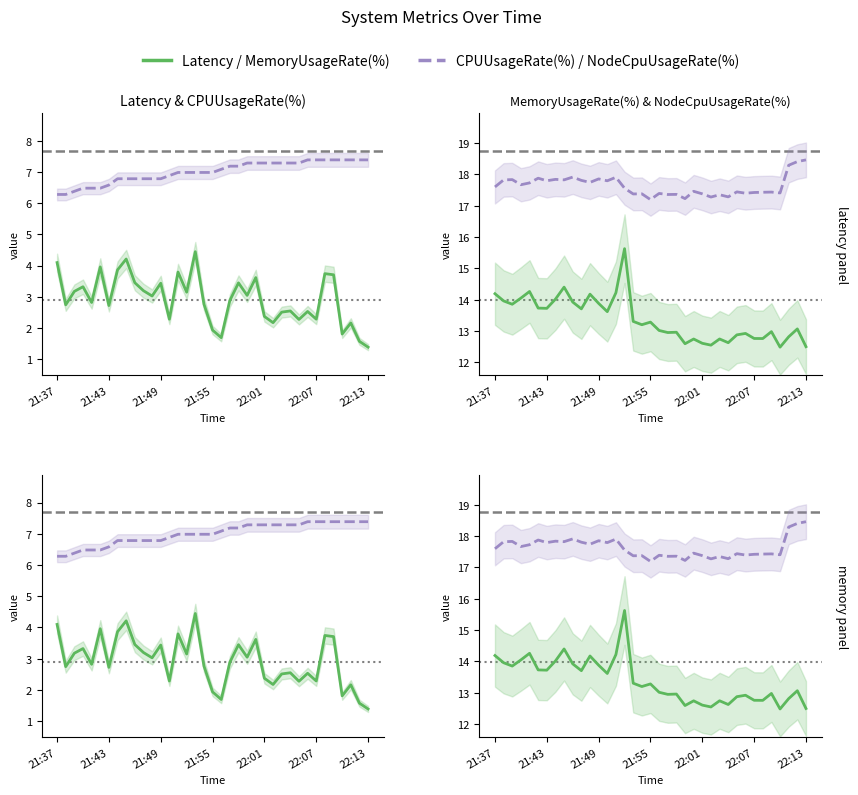

True or false: CPUUsageRate(%) and MemoryUsageRate(%) cross at least once.

False